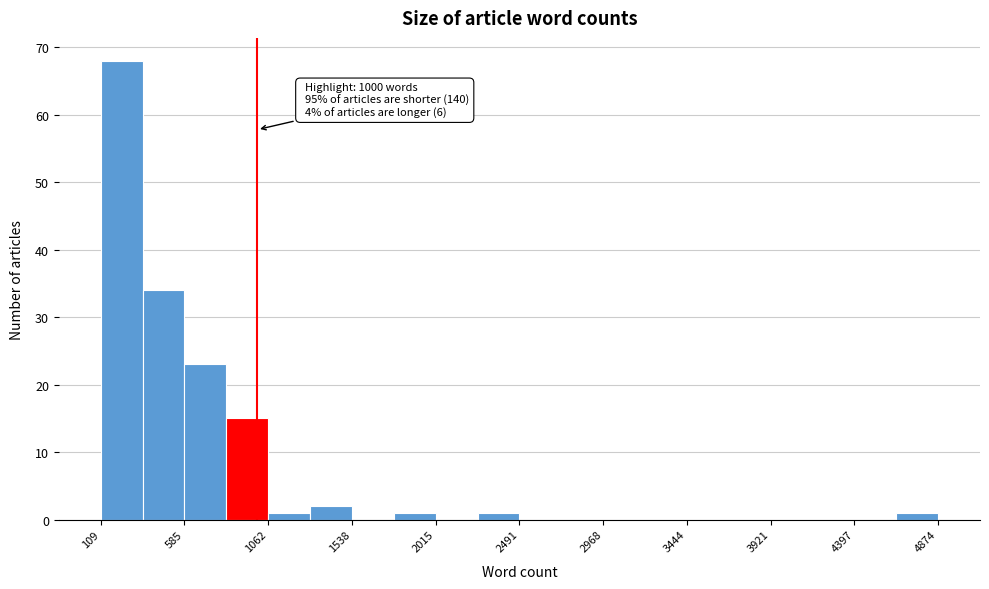

Which range on the x-axis has the tallest bar?

100 to 350